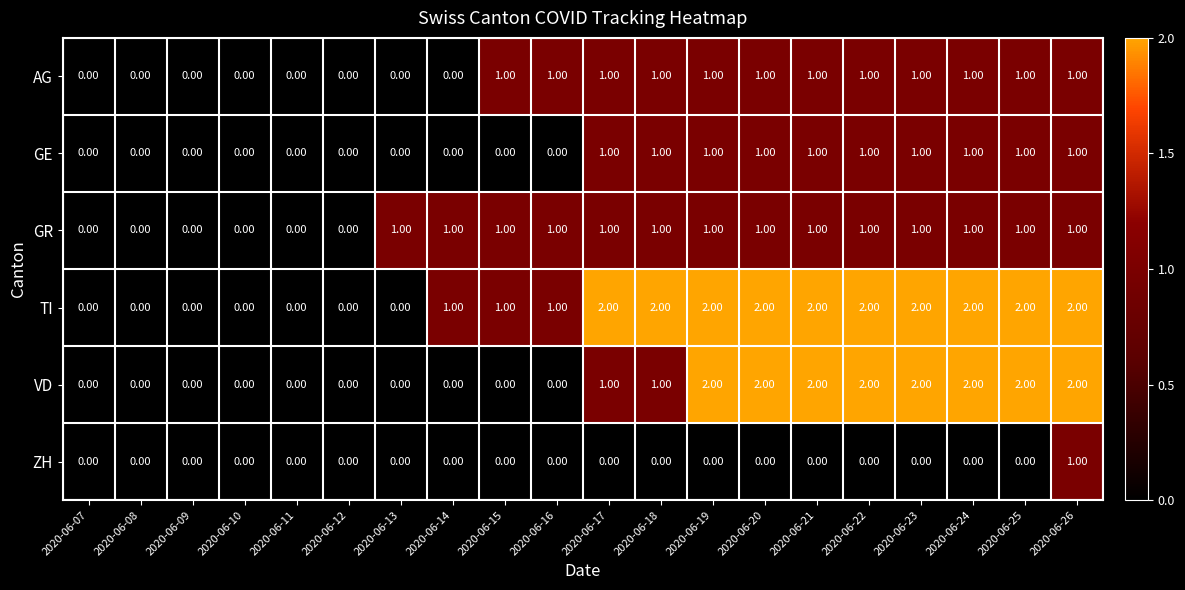

At which category is the sum across all series the highest?

2020-06-26